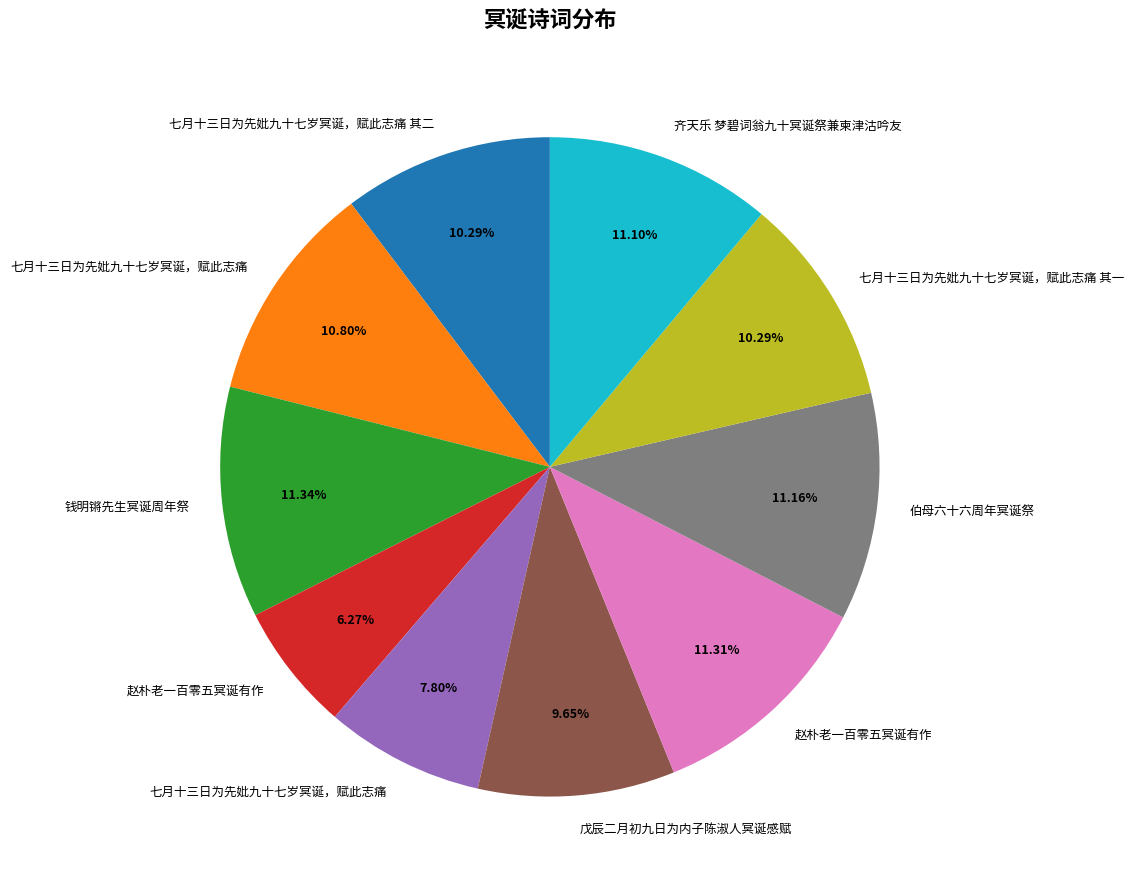

To the nearest percent, what is the difference between the largest and smallest slice percentages?

5%